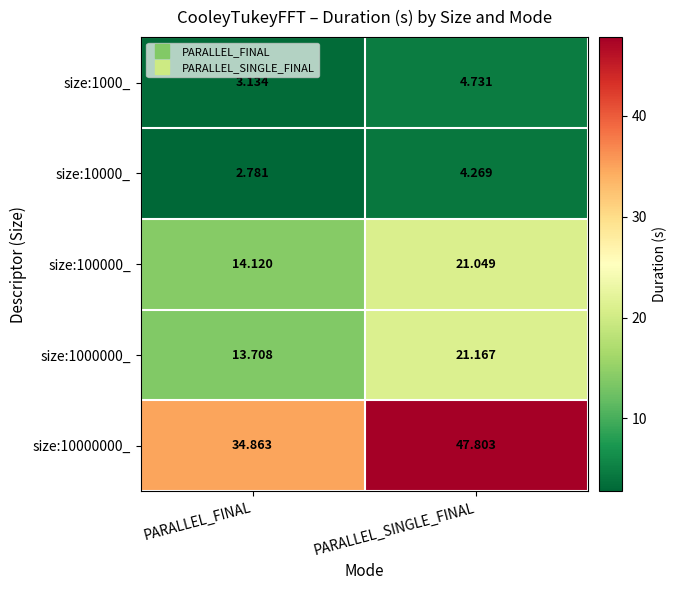

At which label does size:1000000_ first exceed 21?

PARALLEL_SINGLE_FINAL